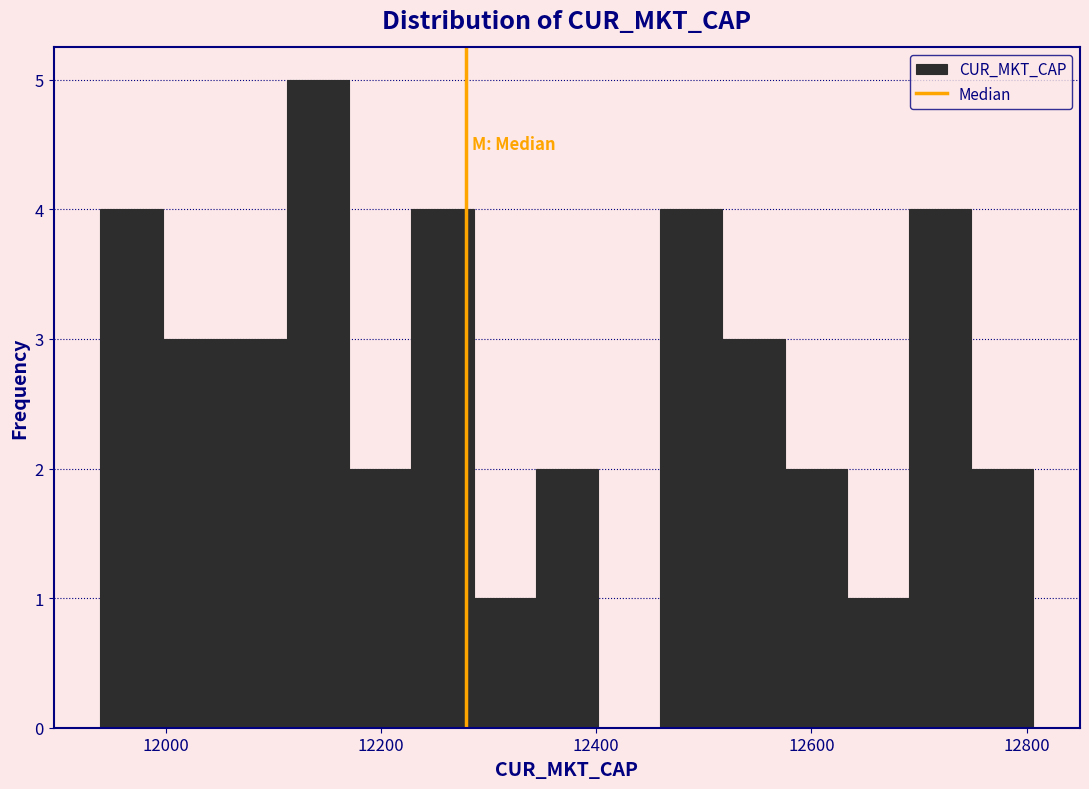

Read against the x-axis, roughly where is the centre of the tallest bar?

12140